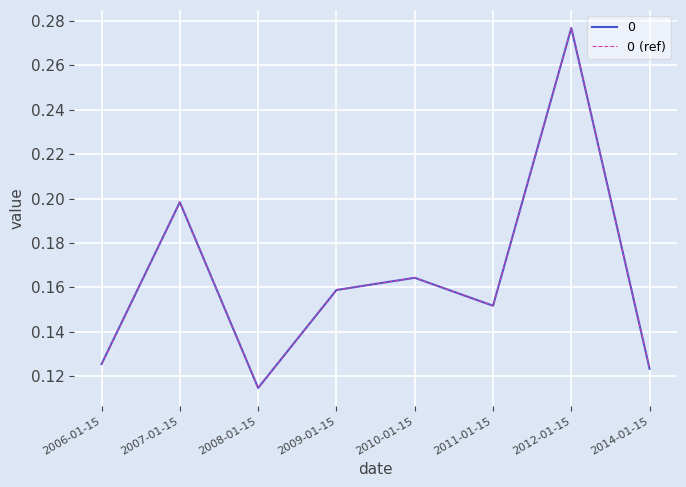

Does the chart display data point markers on the line(s)?

No